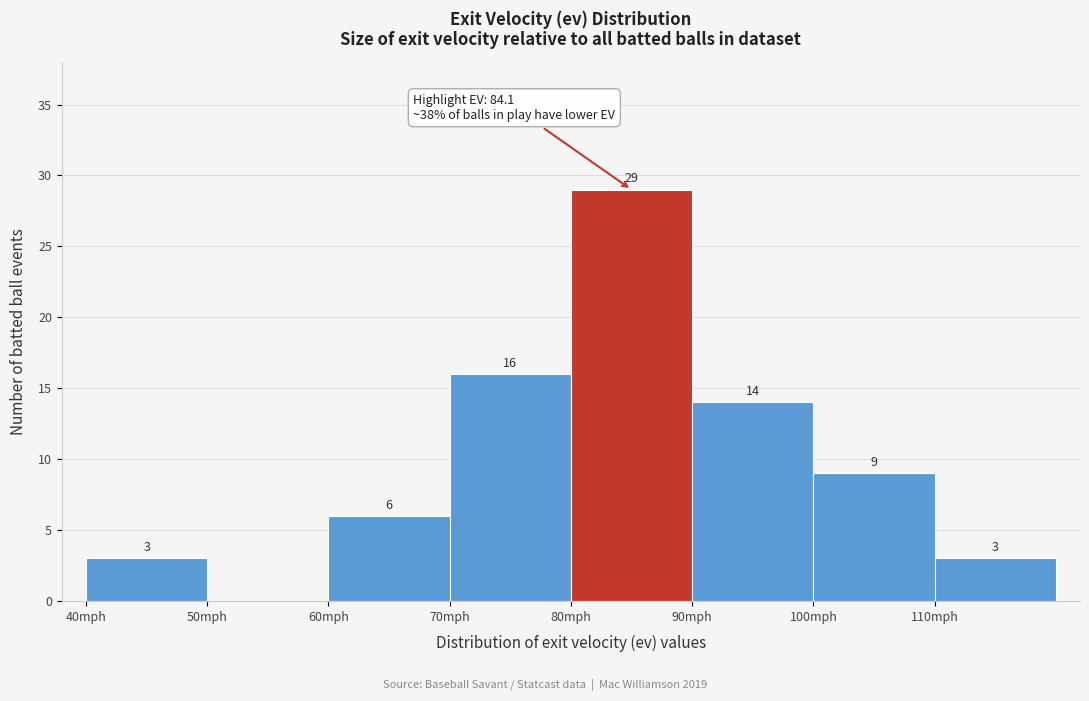

Which range on the x-axis has the tallest bar?

80 to 90